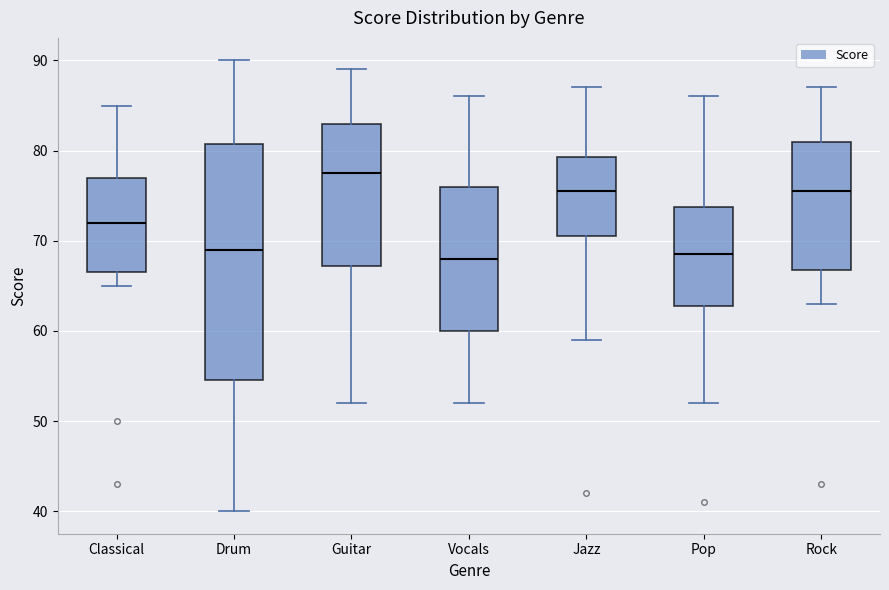

Where is the upper edge of the box for Pop on the y-axis? The values are not printed on the chart, so give them approximately, as read against the axis.

74